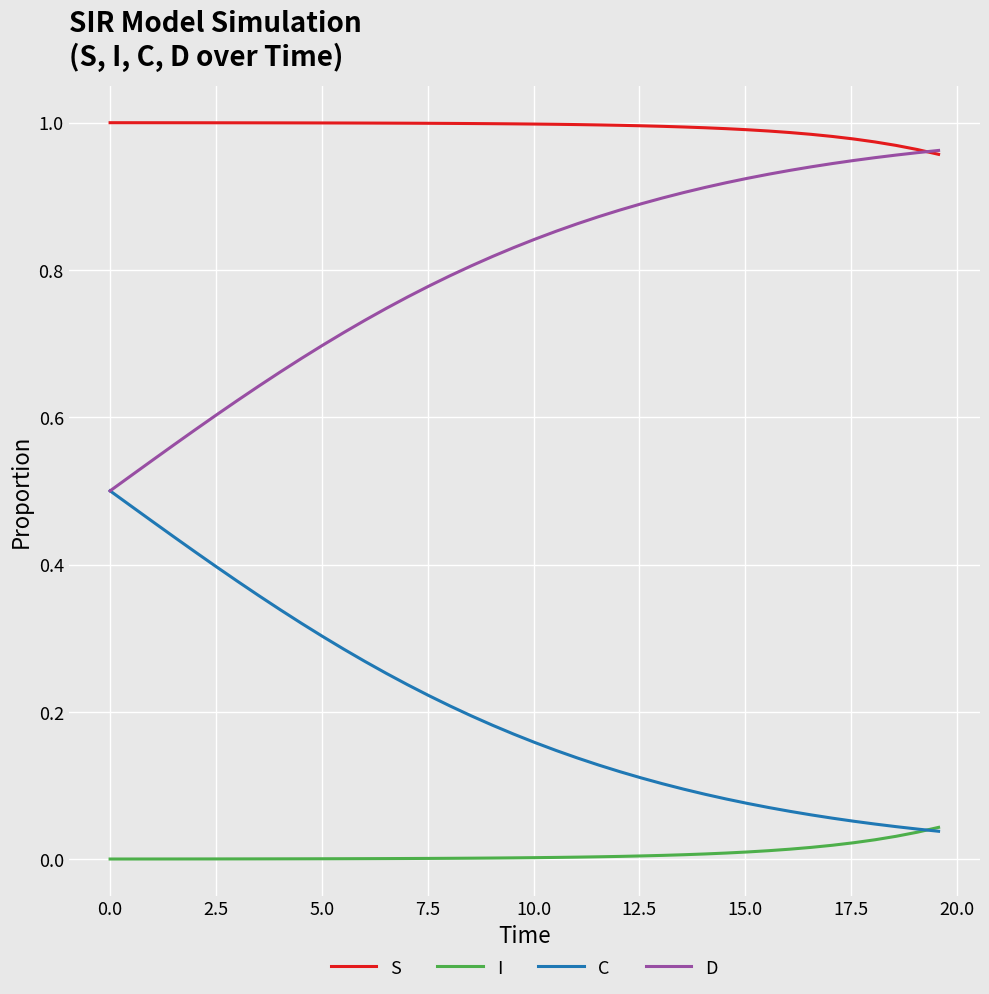

How many lines are shown in the chart?

4